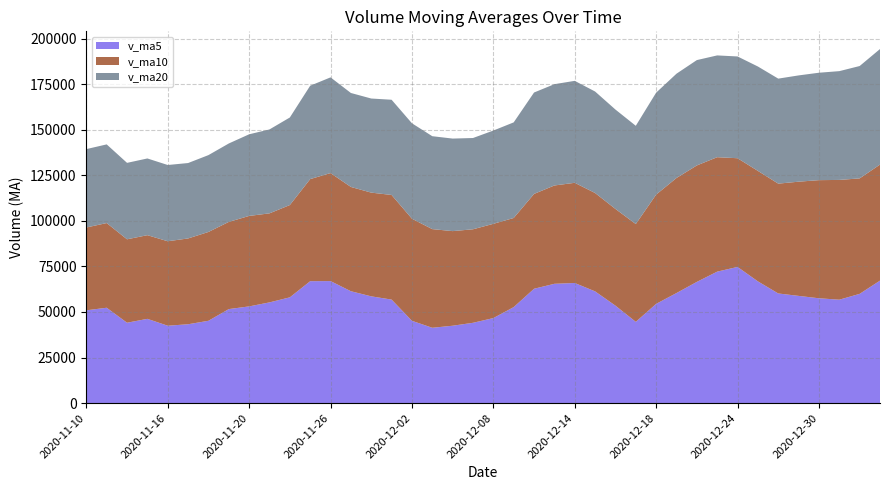

Reading left to right, list all the values displayed in this chart.

v_ma5: 2020-11-10=50924.0	2020-11-11=52332.5	2020-11-12=44104.2	2020-11-13=46243.0	2020-11-16=42466.3	2020-11-17=43269.5	2020-11-18=45175.9	2020-11-19=51596.2	2020-11-20=53074.9	2020-11-23=55272.8	2020-11-24=58048.6	2020-11-25=66908.1	2020-11-26=66967.1	2020-11-27=61400.2	2020-11-30=58592.0	2020-12-01=56809.4	2020-12-02=45158.9	2020-12-03=41338.2	2020-12-04=42463.7	2020-12-07=44068.7	2020-12-08=46661.6	2020-12-09=52682.9	2020-12-10=62760.4	2020-12-11=65477.3	2020-12-14=65919.0	2020-12-15=61320.8	2020-12-16=53481.0	2020-12-17=44603.2	2020-12-18=54470.6	2020-12-21=60400.6	2020-12-22=66523.9	2020-12-23=72152.5	2020-12-24=74734.8	2020-12-25=66806.3	2020-12-28=60171.1	2020-12-29=58842.6	2020-12-30=57530.2	2020-12-31=56749.6	2021-01-04=59954.4	2021-01-05=67217.9
v_ma10: 2020-11-10=45464.8	2020-11-11=46486.0	2020-11-12=45795.5	2020-11-13=45923.3	2020-11-16=46367.3	2020-11-17=47096.8	2020-11-18=48754.2	2020-11-19=47850.2	2020-11-20=49658.9	2020-11-23=48869.6	2020-11-24=50659.0	2020-11-25=56042.0	2020-11-26=59281.7	2020-11-27=57237.6	2020-11-30=56932.4	2020-12-01=57429.0	2020-12-02=56033.5	2020-12-03=54152.7	2020-12-04=51932.0	2020-12-07=51330.4	2020-12-08=51735.5	2020-12-09=48920.9	2020-12-10=52049.3	2020-12-11=53970.5	2020-12-14=54993.8	2020-12-15=53991.2	2020-12-16=53082.0	2020-12-17=53681.8	2020-12-18=59974.0	2020-12-21=63159.8	2020-12-22=63922.4	2020-12-23=62816.7	2020-12-24=59669.0	2020-12-25=60638.5	2020-12-28=60285.8	2020-12-29=62683.2	2020-12-30=64841.3	2020-12-31=65742.2	2021-01-04=63380.3	2021-01-05=63694.5
v_ma20: 2020-11-10=43023.1	2020-11-11=43179.2	2020-11-12=41960.4	2020-11-13=42110.6	2020-11-16=41852.1	2020-11-17=41396.7	2020-11-18=42184.4	2020-11-19=43053.1	2020-11-20=44808.4	2020-11-23=46070.1	2020-11-24=48061.9	2020-11-25=51264.0	2020-11-26=52538.6	2020-11-27=51580.4	2020-11-30=51649.9	2020-12-01=52262.9	2020-12-02=52393.9	2020-12-03=51001.4	2020-12-04=50795.4	2020-12-07=50100.0	2020-12-08=51197.3	2020-12-09=52481.5	2020-12-10=55665.5	2020-12-11=55604.0	2020-12-14=55963.1	2020-12-15=55710.1	2020-12-16=54557.7	2020-12-17=53917.2	2020-12-18=55953.0	2020-12-21=57245.1	2020-12-22=57828.9	2020-12-23=55868.8	2020-12-24=55859.2	2020-12-25=57304.5	2020-12-28=57639.8	2020-12-29=58337.2	2020-12-30=58961.7	2020-12-31=59712.0	2021-01-04=61677.2	2021-01-05=63427.1